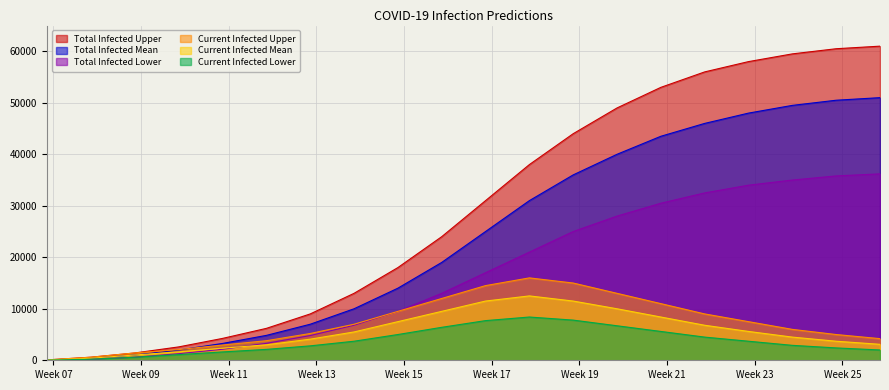

Reading left to right, list all the values displayed in this chart.

predicted_total_infected_upper: 75	600	1423	2599	4249	6198	9000	13000	18000	24000	31000	38000	44000	49000	53000	56000	58000	59500	60500	61000
predicted_total_infected_mean: 51	405	1029	1987	3269	4834	7000	10000	14000	19000	25000	31000	36000	40000	43500	46000	48000	49500	50500	51000
predicted_total_infected_lower: 25	200	595	1279	2137	3289	4800	6800	9500	13000	17000	21000	25000	28000	30500	32500	34000	35000	35800	36200
predicted_current_infected_upper: 75	600	1423	2074	2962	3800	5200	7000	9500	12000	14500	16000	15000	13000	11000	9000	7500	6000	5000	4200
predicted_current_infected_mean: 51	405	1029	1633	2351	3003	4100	5500	7500	9500	11500	12500	11500	10000	8400	6800	5600	4500	3700	3100
predicted_current_infected_lower: 25	200	595	1104	1619	2117	2800	3700	5000	6400	7700	8400	7800	6700	5600	4500	3700	2900	2400	2000